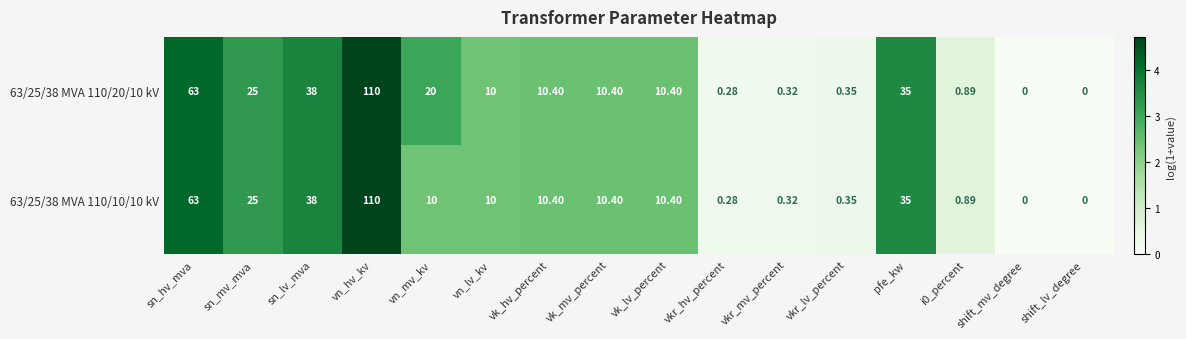

How many values in the 63/25/38 MVA 110/10/10 kV series are below 10?

6